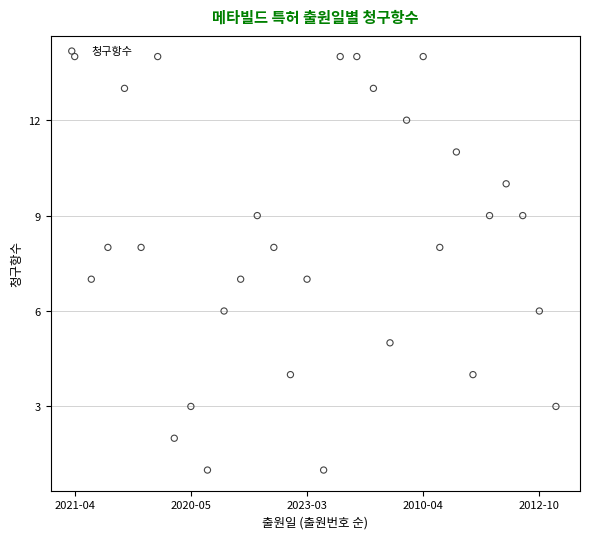

What is the change in value from 2023-03 to 10?

-1